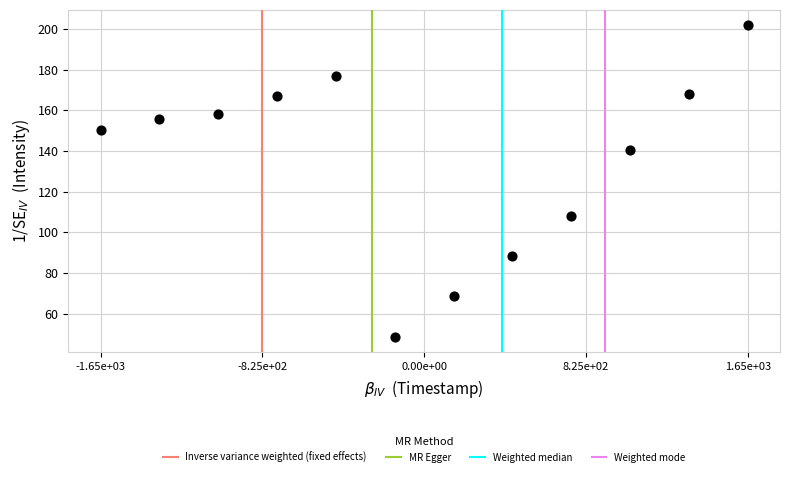

What is the range of Y values (max minus min)?

153.1